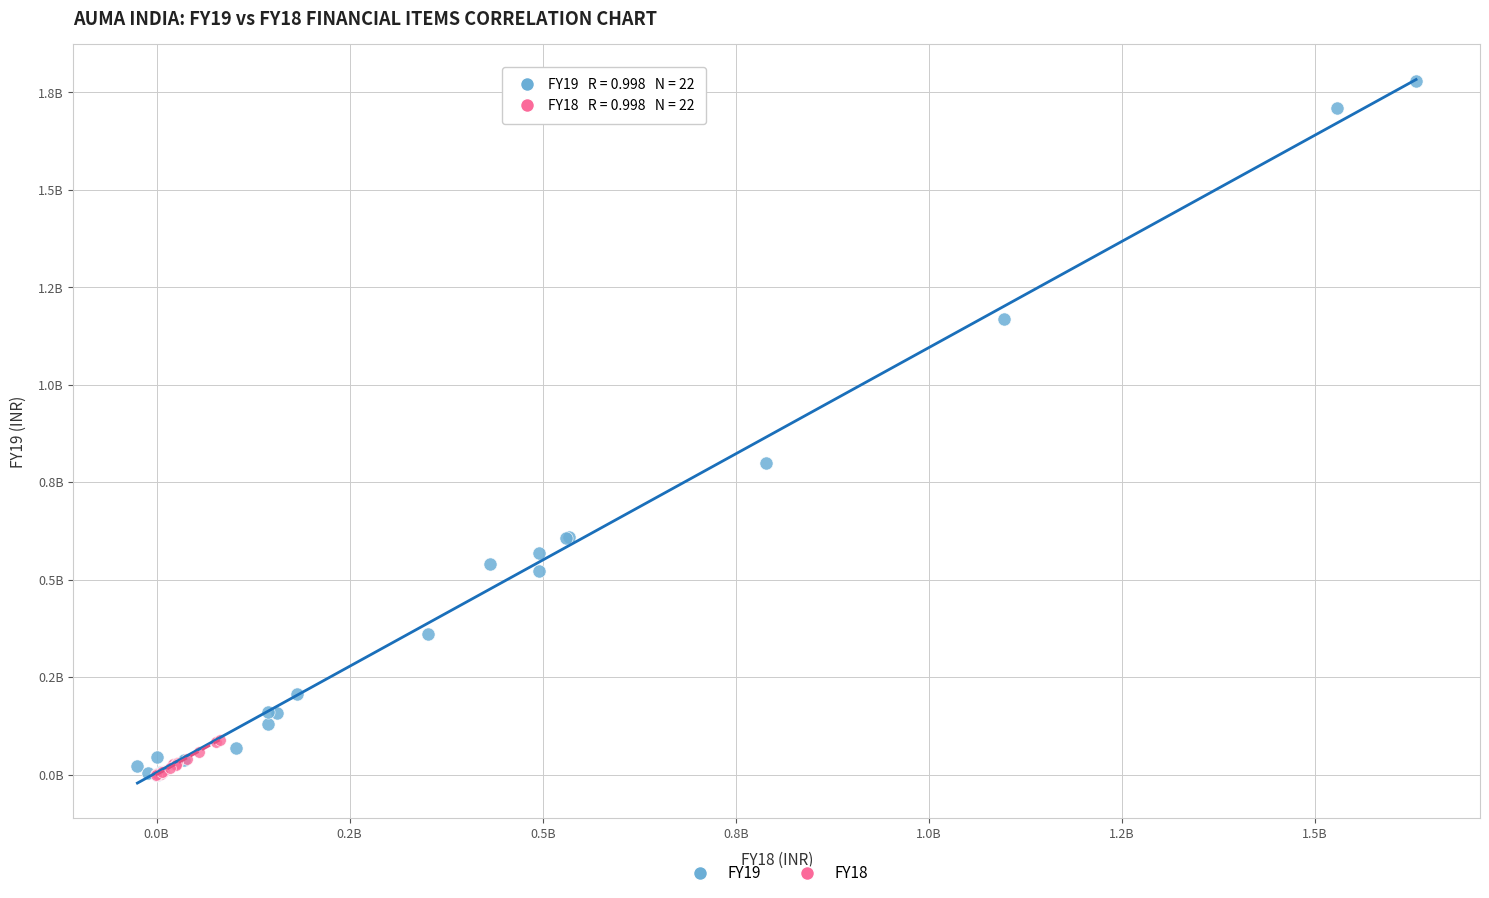

What are all the series names shown in the legend?

FY19, FY18